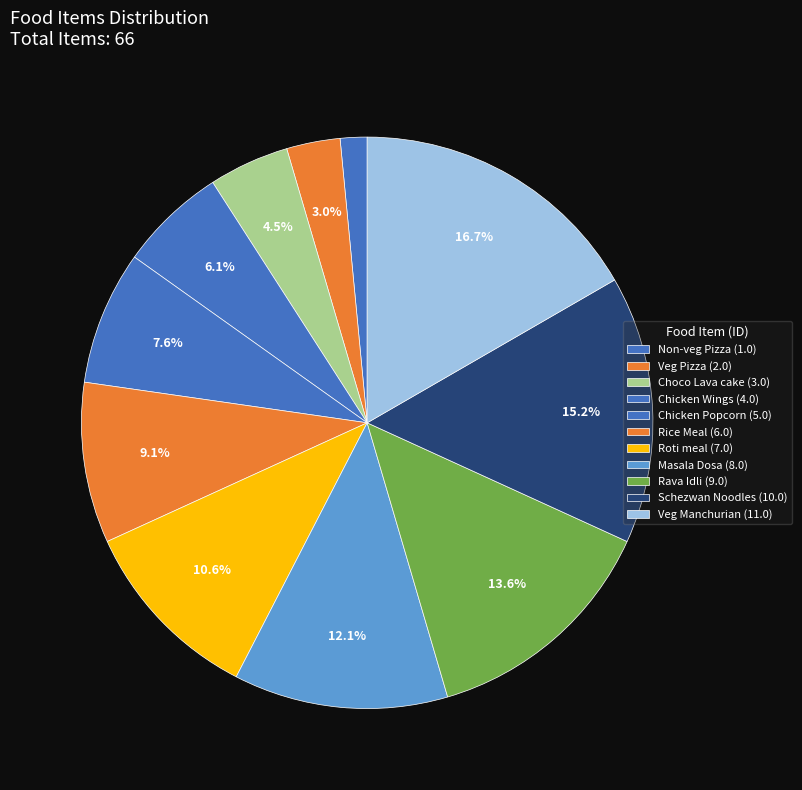

To the nearest percent, what is the difference between the Masala Dosa and Roti meal slice percentages?

2%